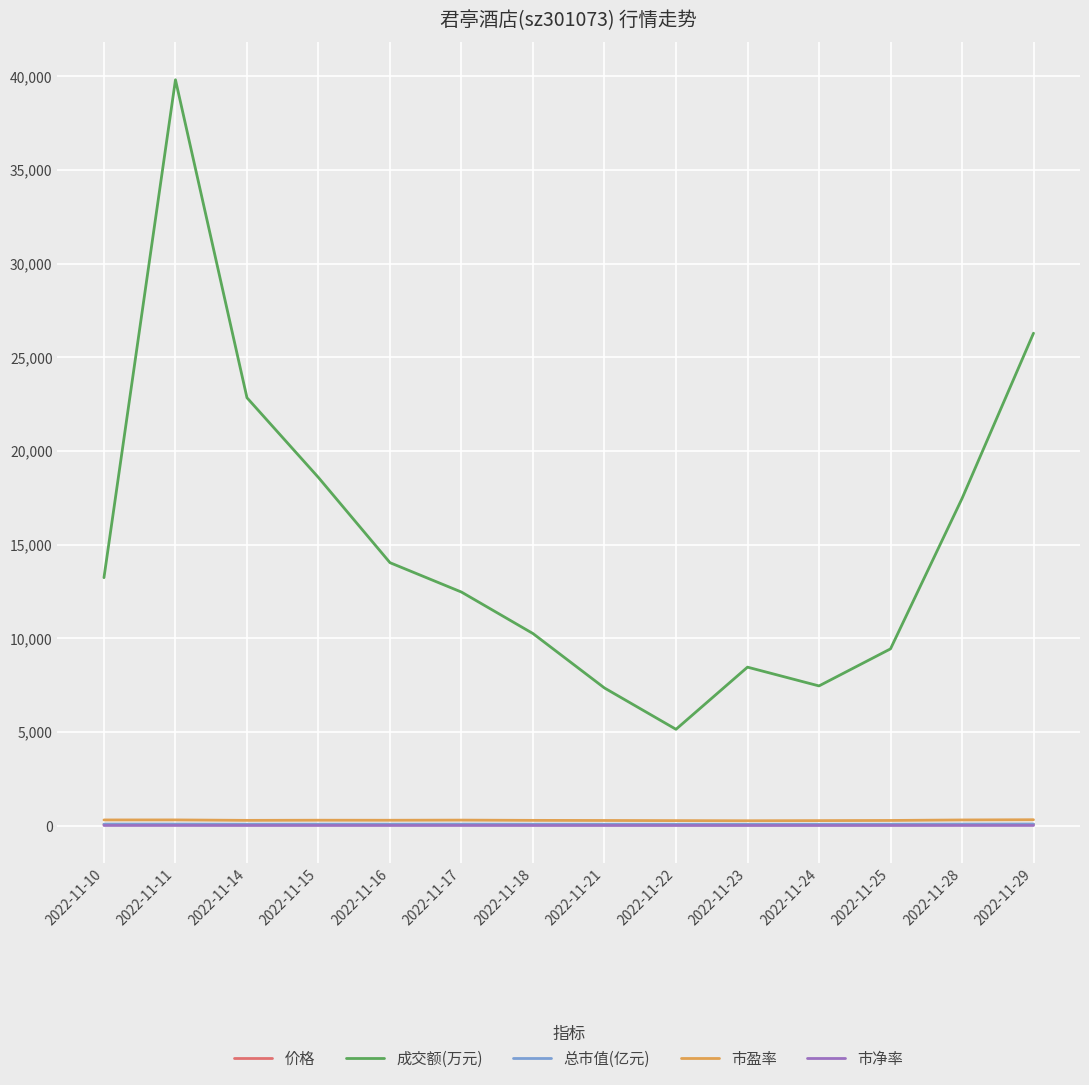

What value does the 市盈率 series have at 2022-11-25?

285.7